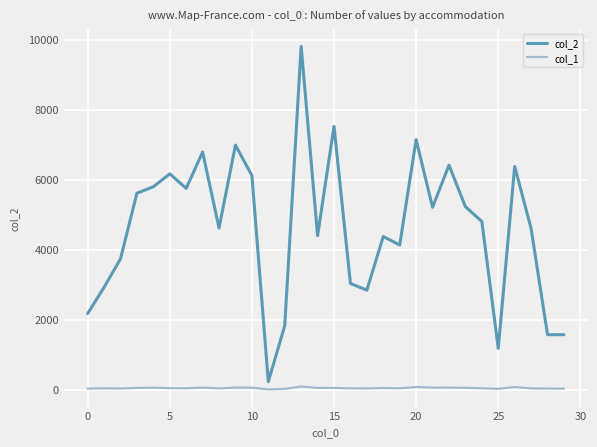

List the series in order of their overall mean, highest first.

col_2, col_1